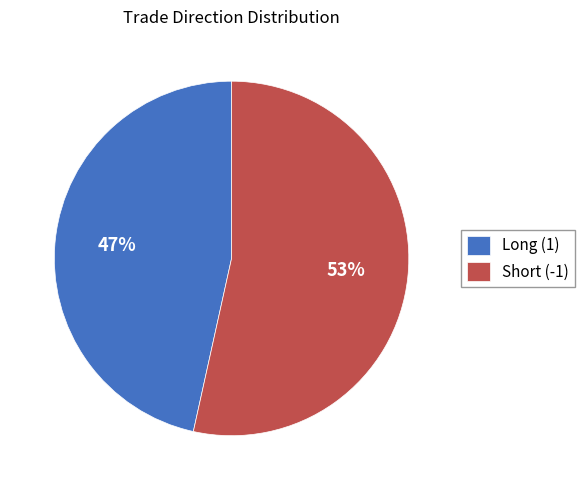

To the nearest percent, what is the combined percentage of Long (1) and Short (-1)?

100%